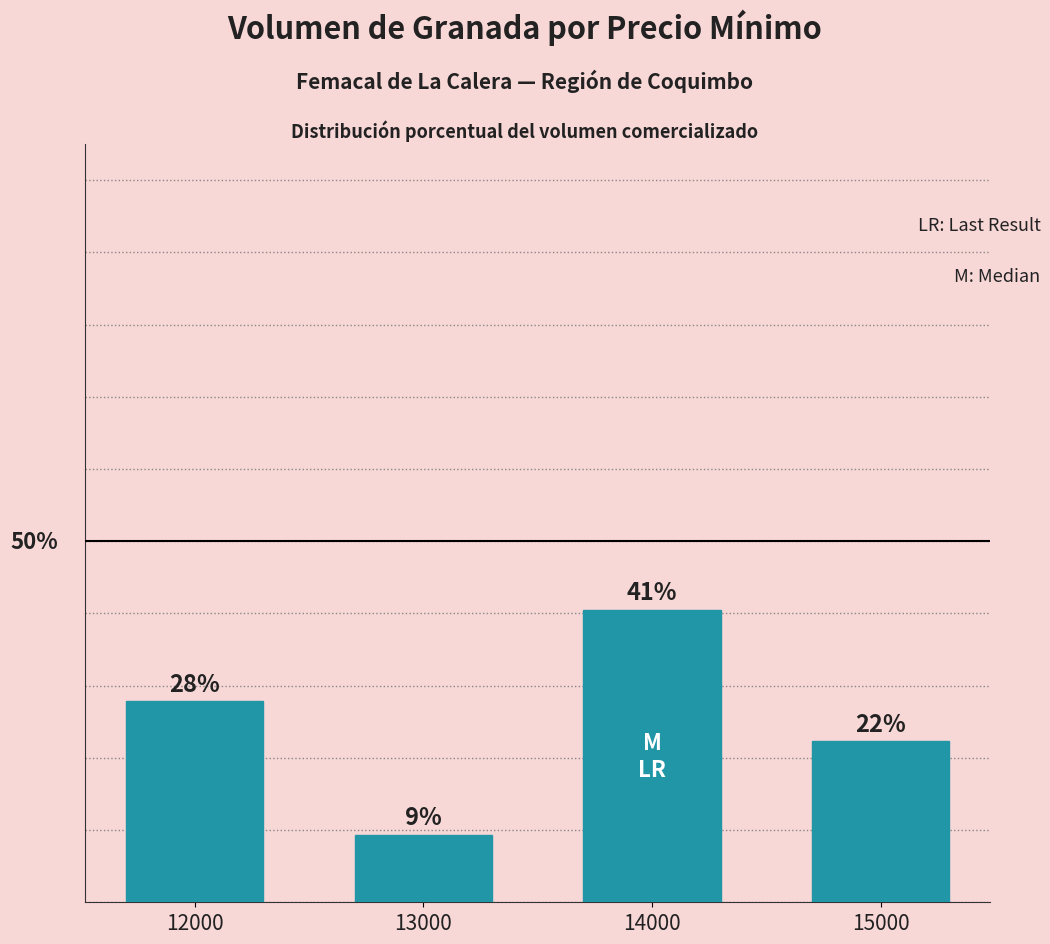

Does the chart contain any negative values?

No